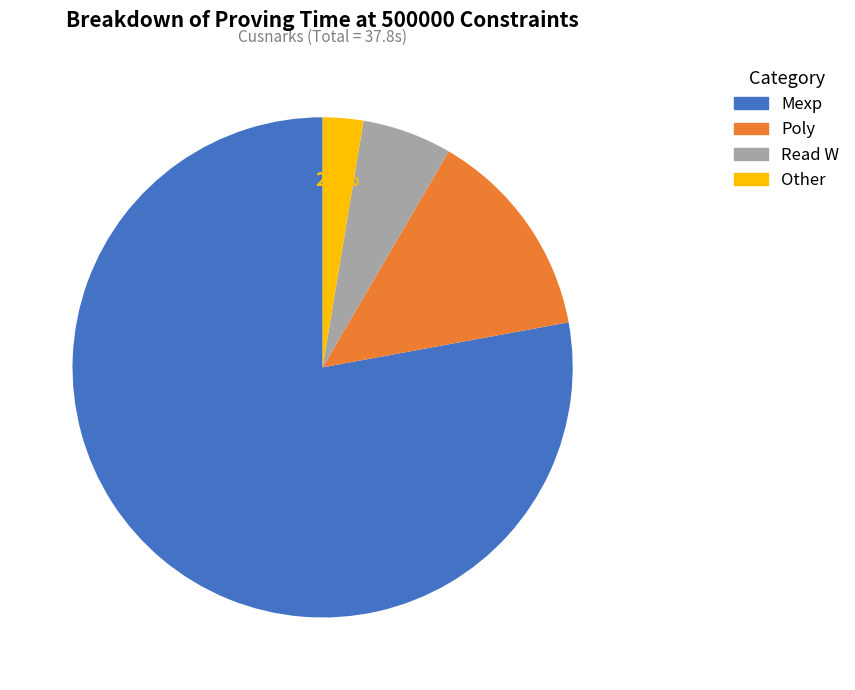

What is the smallest slice in the pie chart?

Other